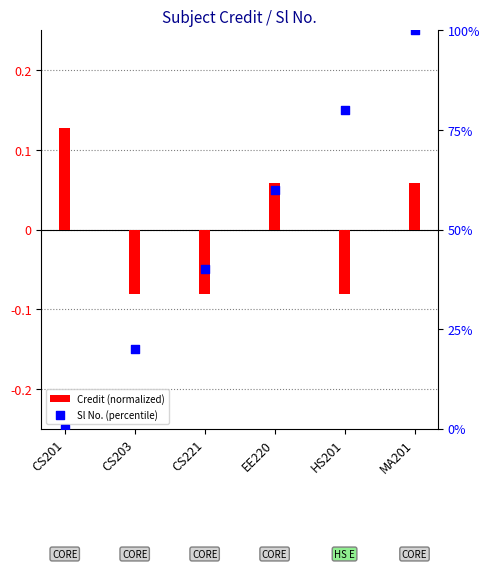

At how many categories does at least one series exceed 60?

2